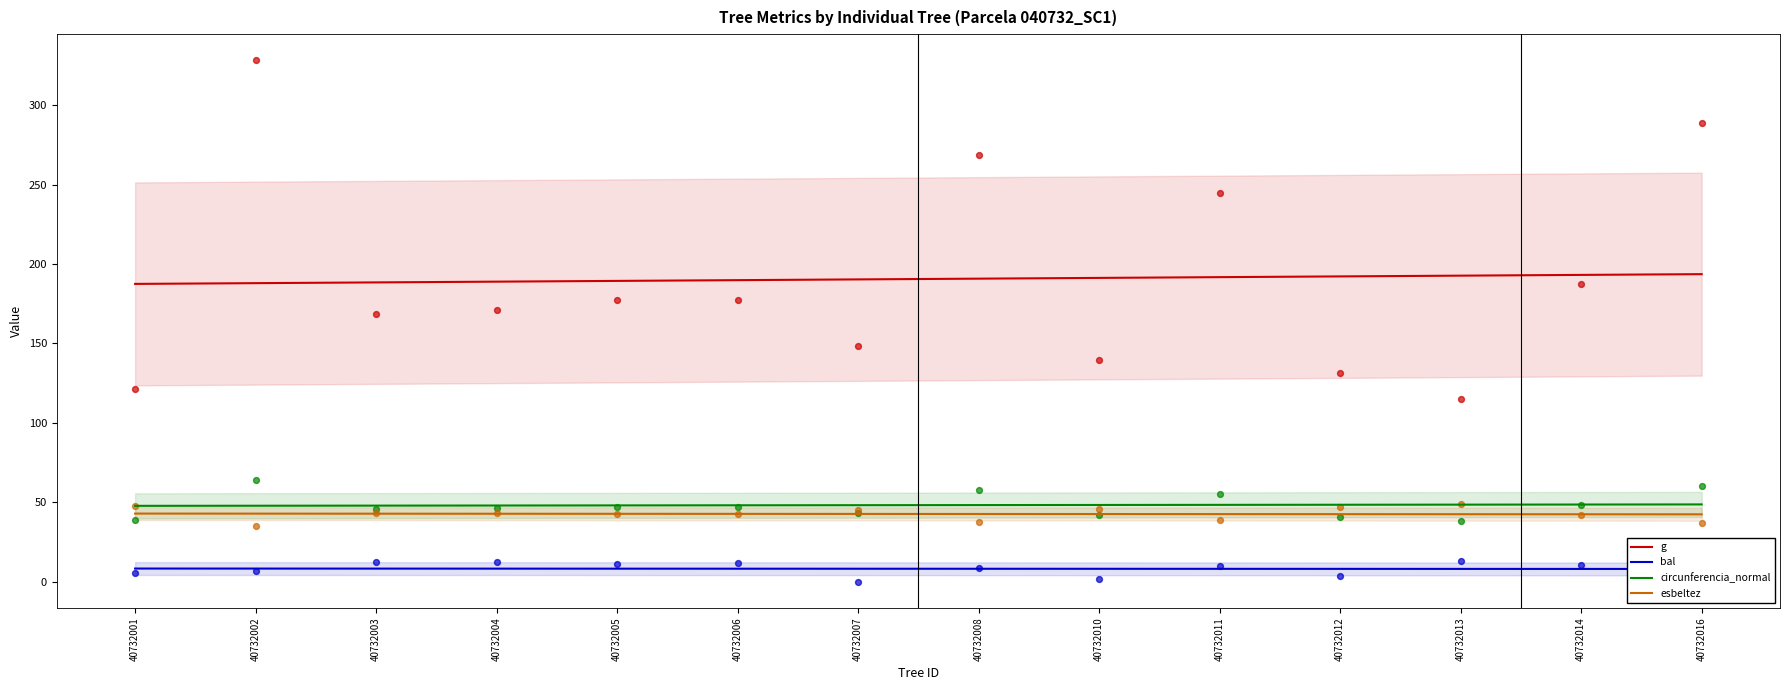

Which series has the largest total across all categories?

g